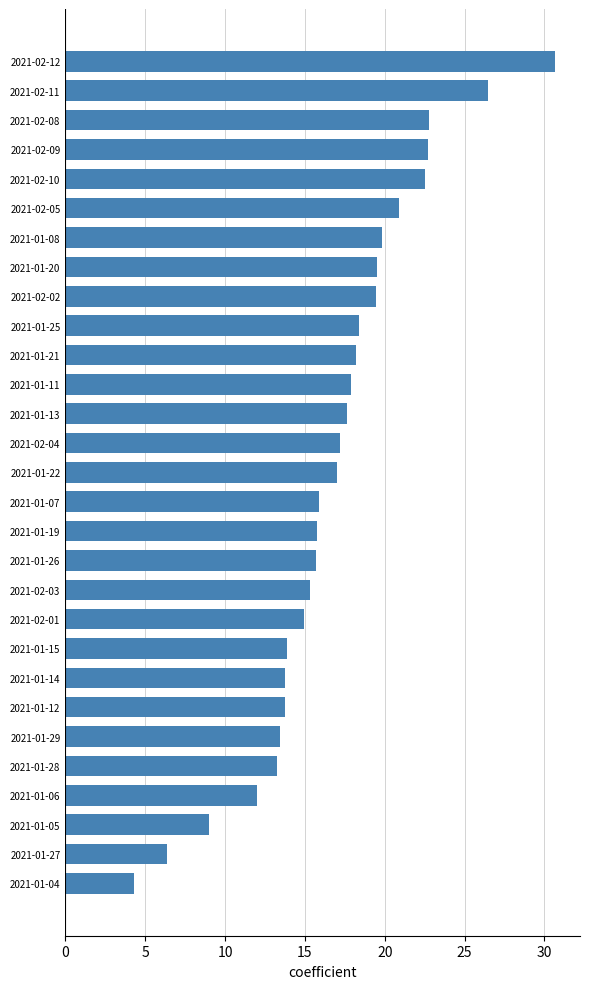

What is the difference between the second highest and minimum values?

22.2